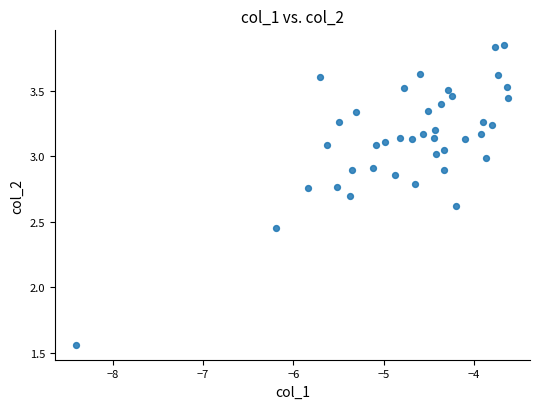

What is the range of Y values (max minus min)?

2.3